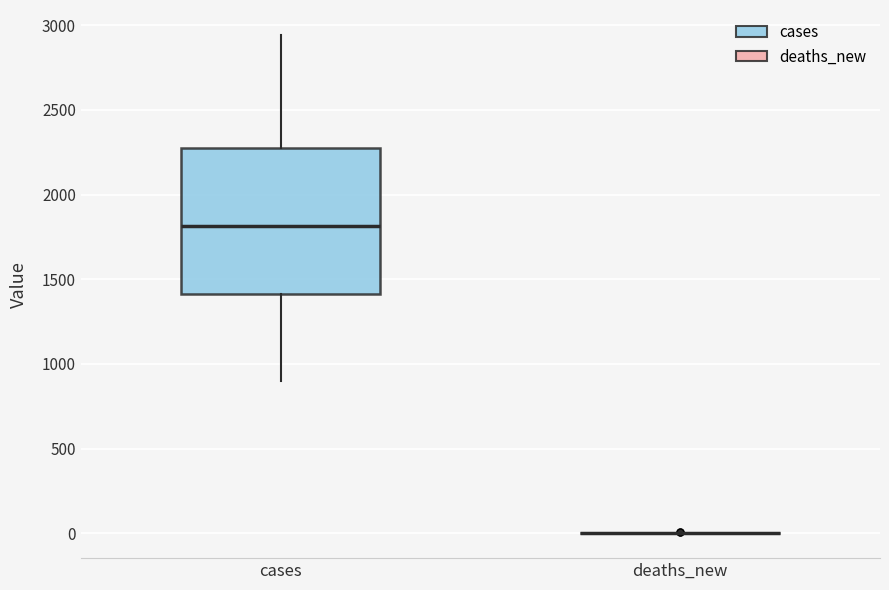

Reading left to right, read every box against the y-axis: the position of its median line, the range the box covers, and the ends of its whiskers. The values are not printed on the chart, so give them approximately, as read against the axis.

cases: median 1800, box 1400 to 2300, whiskers 900 to 2950
deaths_new: box collapsed to a line at 0, whiskers 0 to 0